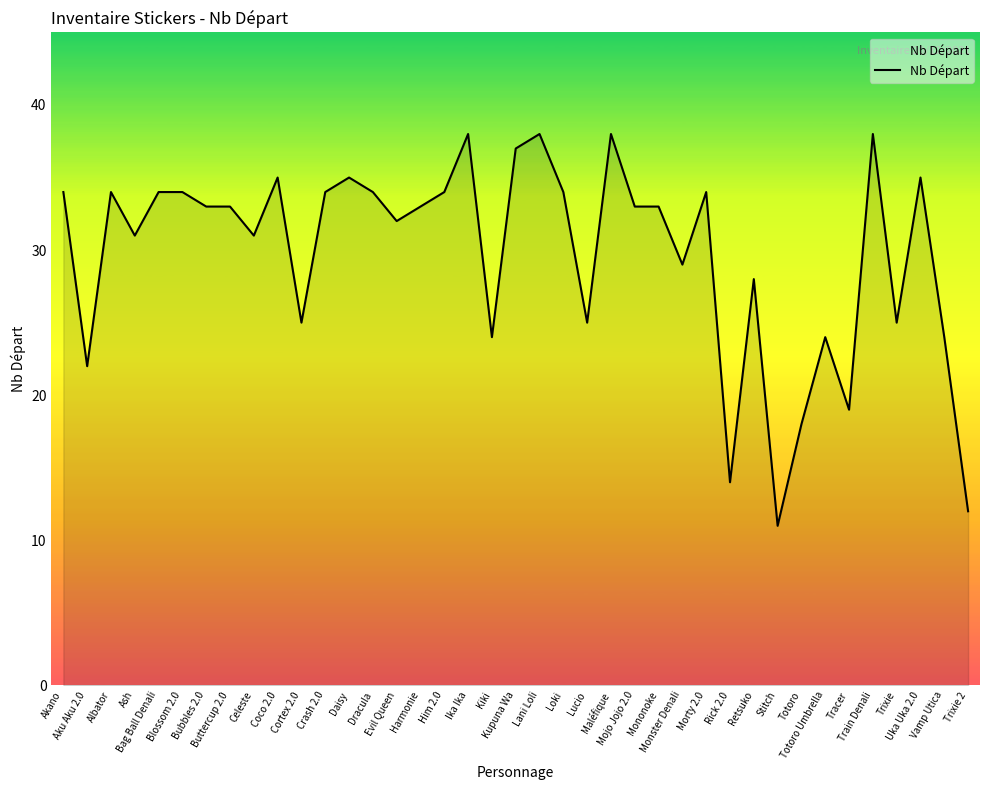

What is the greatest value displayed?

38